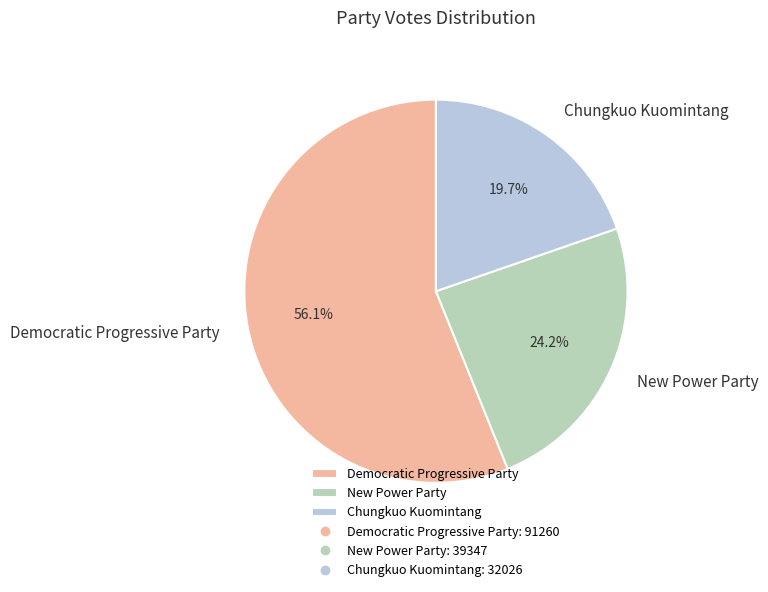

Which slice is the largest?

Democratic Progressive Party